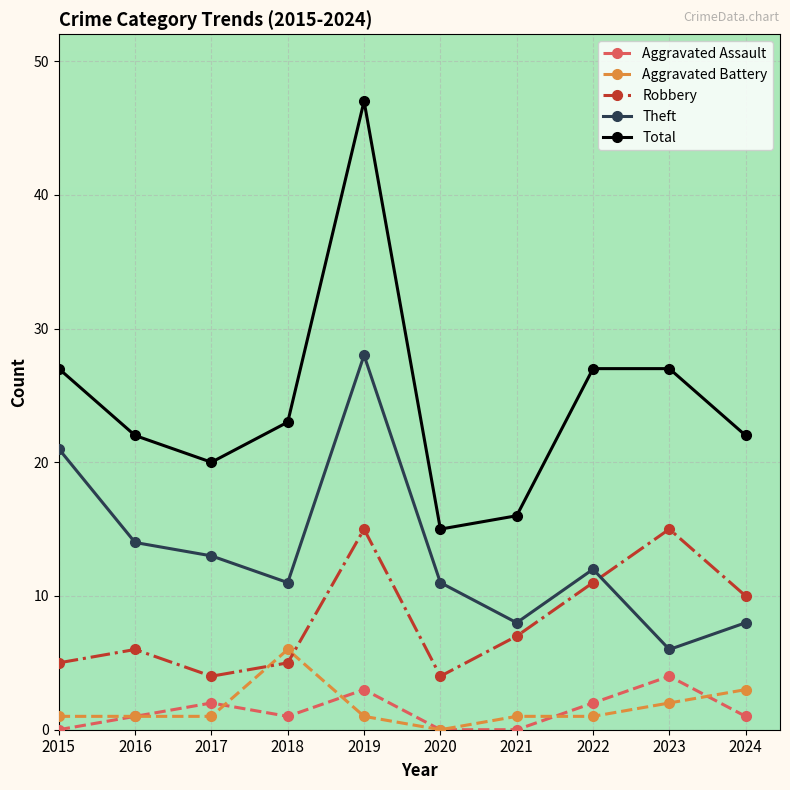

What is the value of the Total point at the 4th from the left?

23